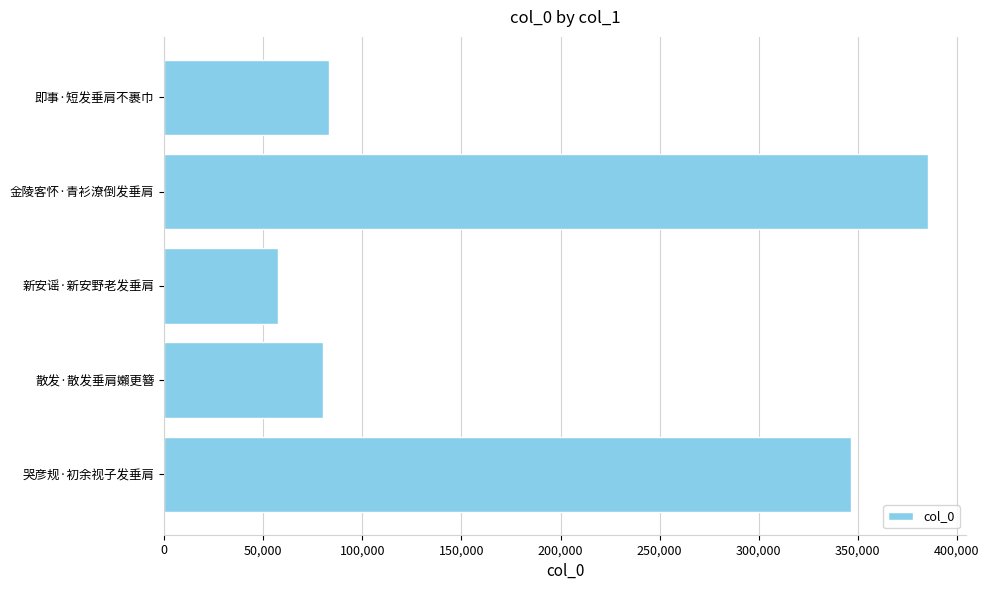

What is the value of the 5th bar from the top?

346552